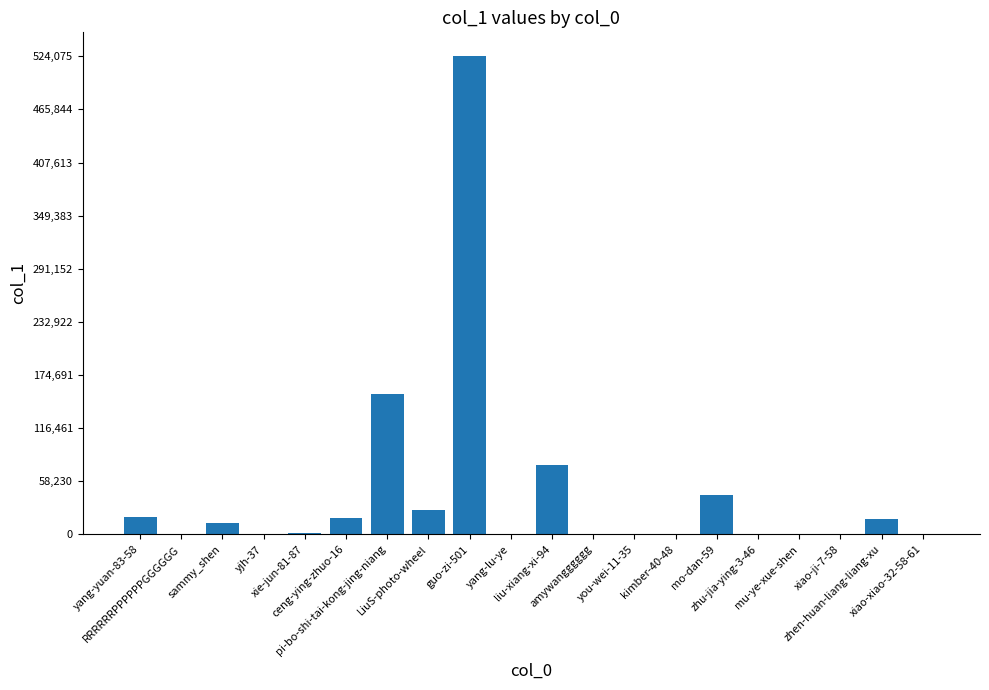

What is the sum of all values?

891736